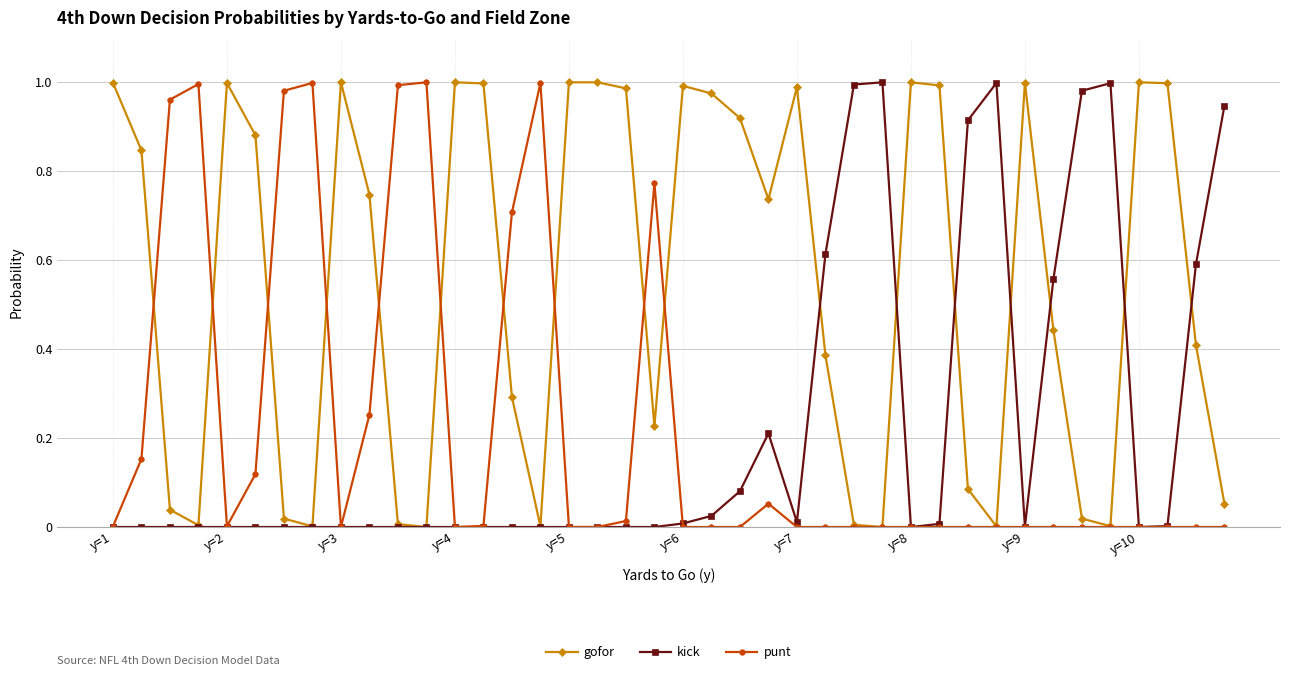

How many lines are shown in the chart?

3